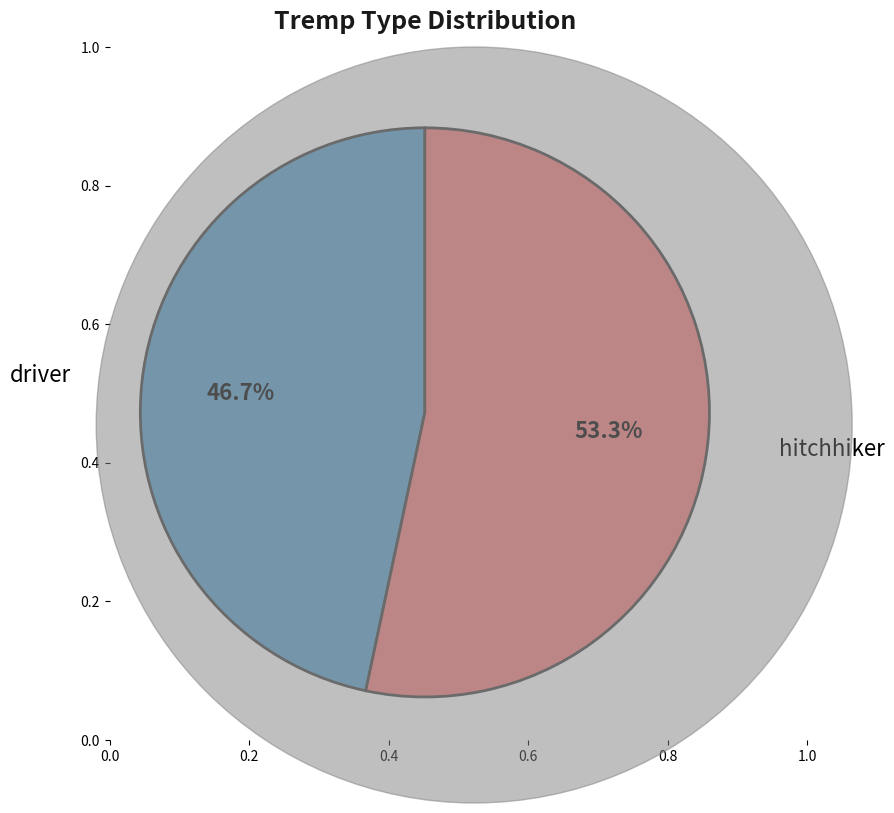

Is there a majority slice in this chart?

Yes